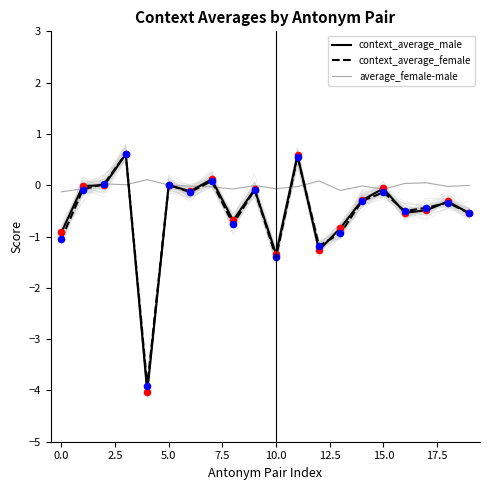

What are all the series names shown in the legend?

context_average_male, context_average_female, average_female-male